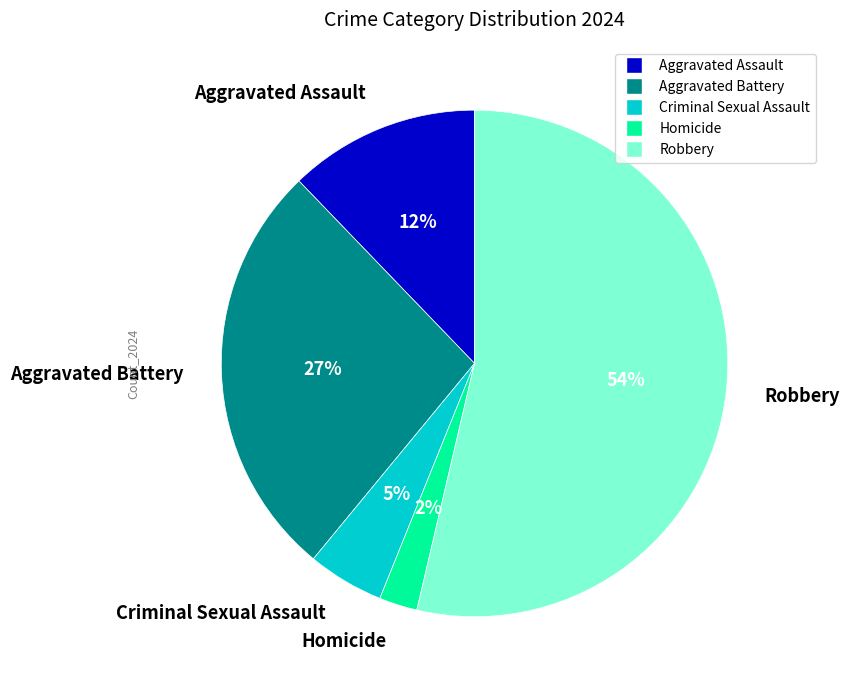

Which slice is the largest?

Robbery